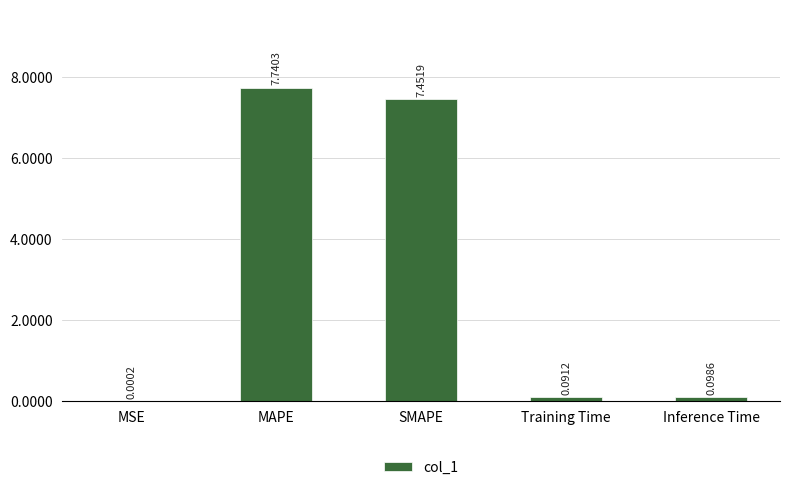

What is the sum of the values at Training Time and MAPE?

7.8